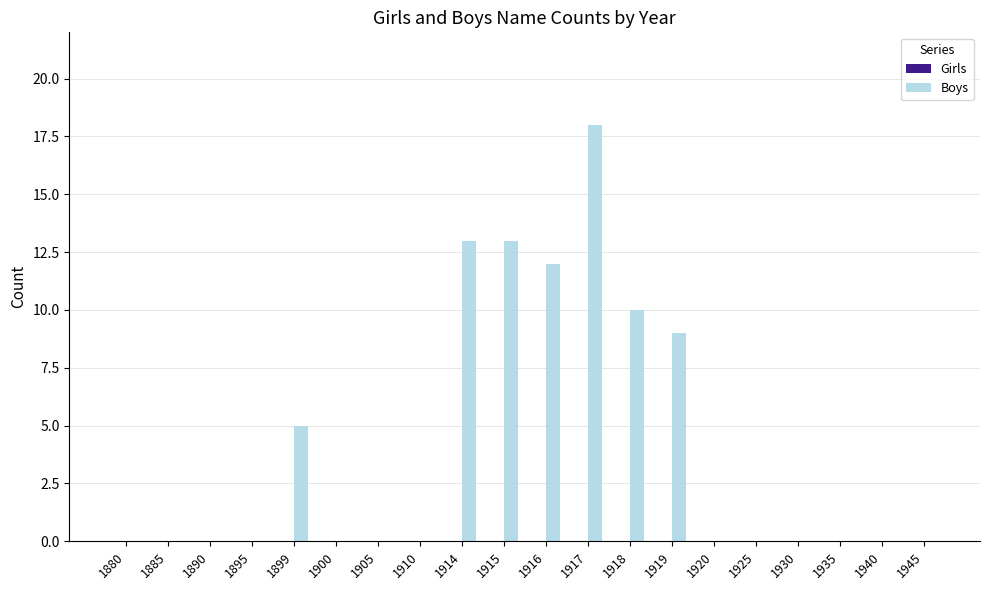

What is the change in value from 1916 to 1919?

-3